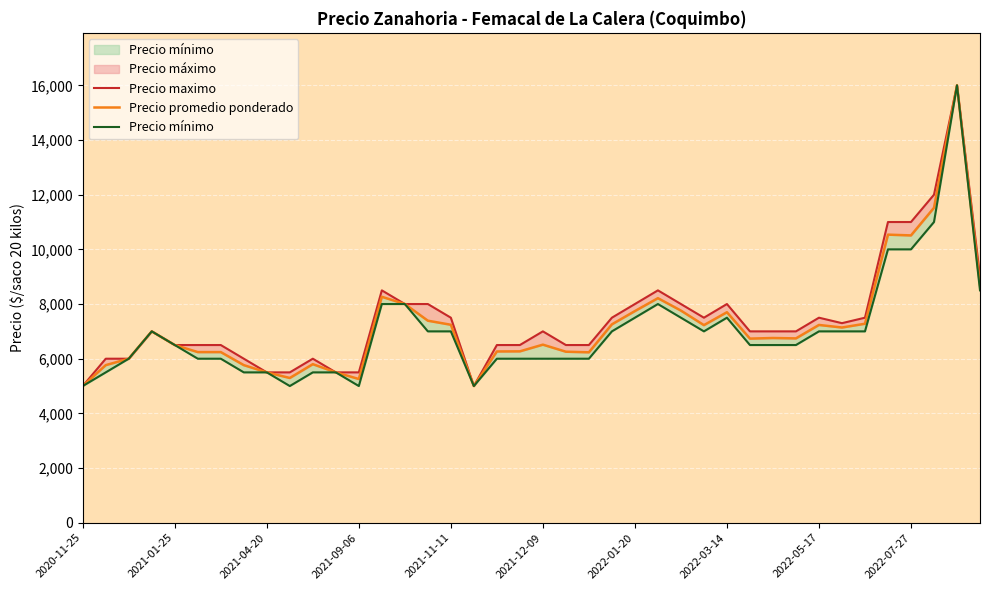

What is the sum of the Precio mínimo values at 2022-07-27 and 20?

11000